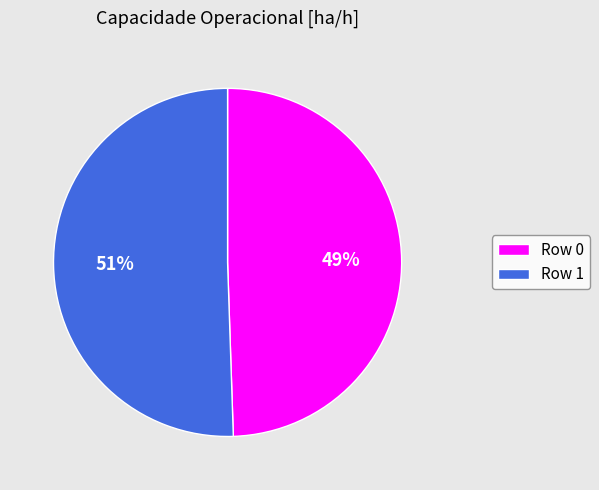

Do Row 0 and Row 1 together represent more than half of the pie?

Yes